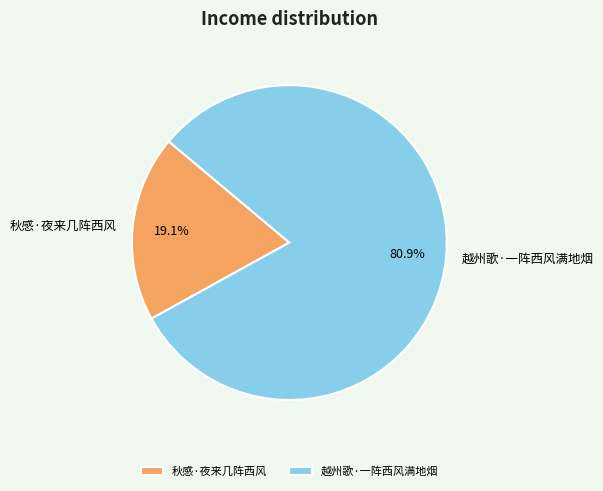

Do 越州歌·一阵西风满地烟 and 秋感·夜来几阵西风 together represent more than half of the pie?

Yes